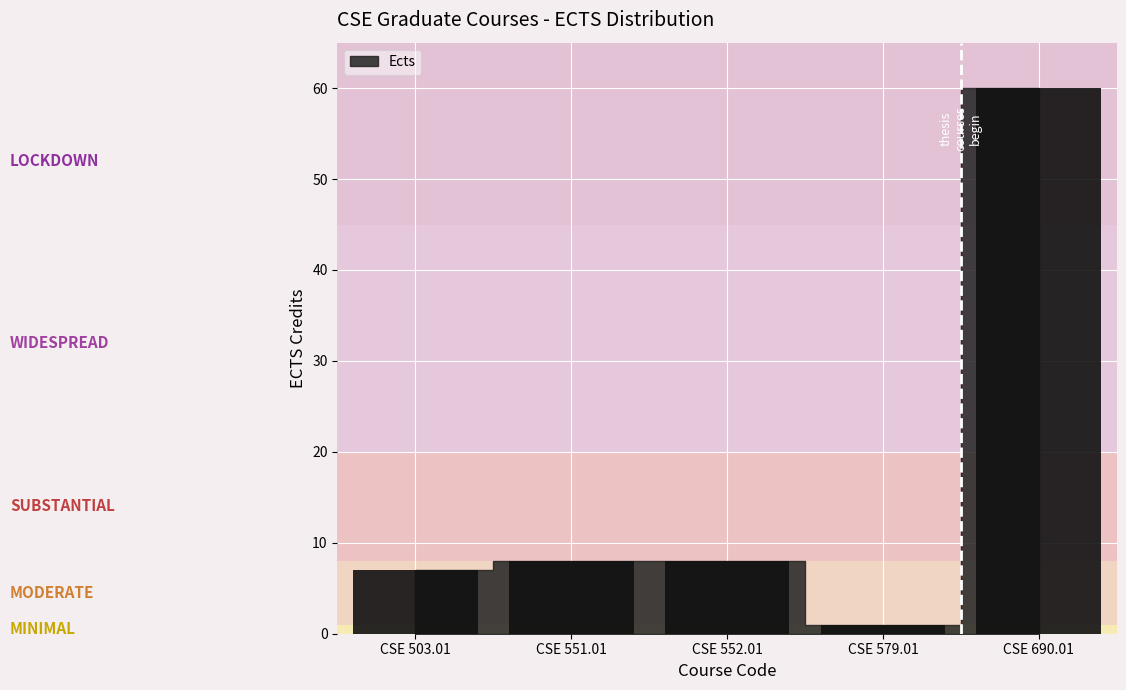

What is the label of the 3rd bar from the left?

CSE 552.01